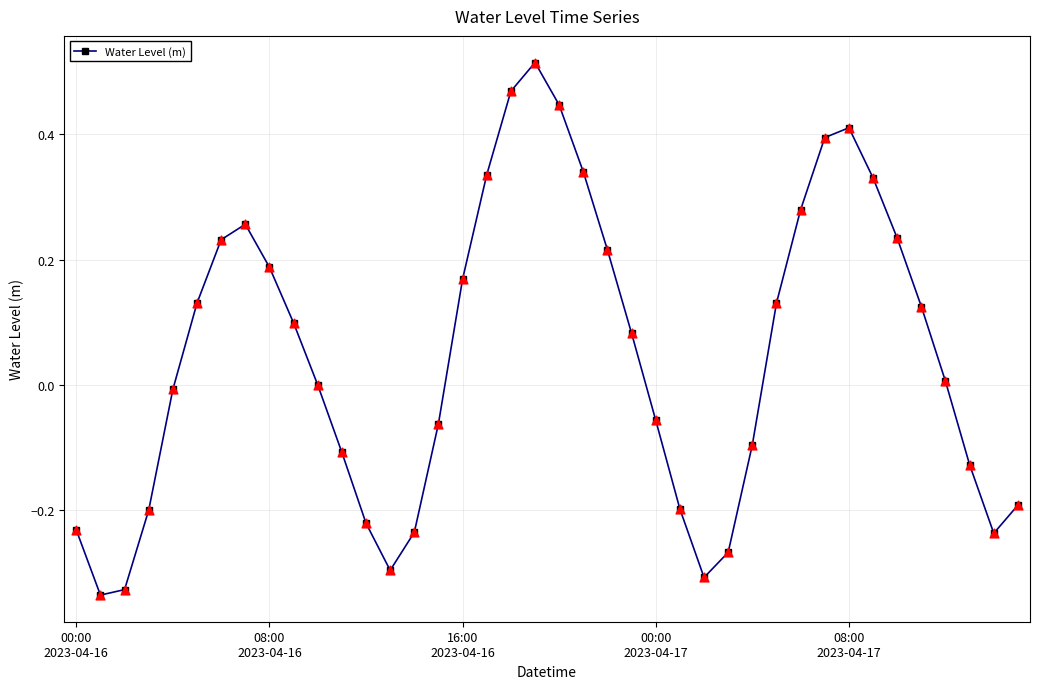

What is the sum of all values?

1.9